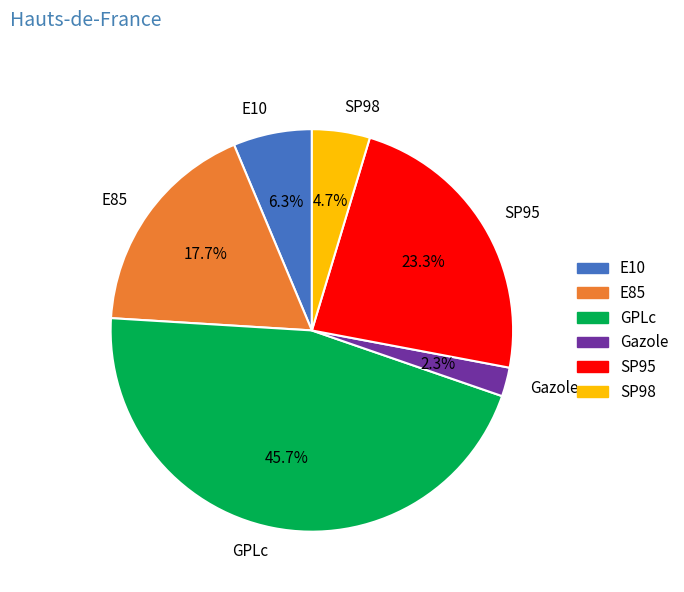

Is there any slice that represents more than half of the pie?

No